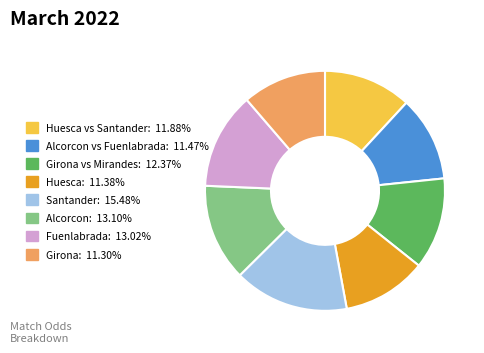

Is there any slice that represents more than half of the pie?

No